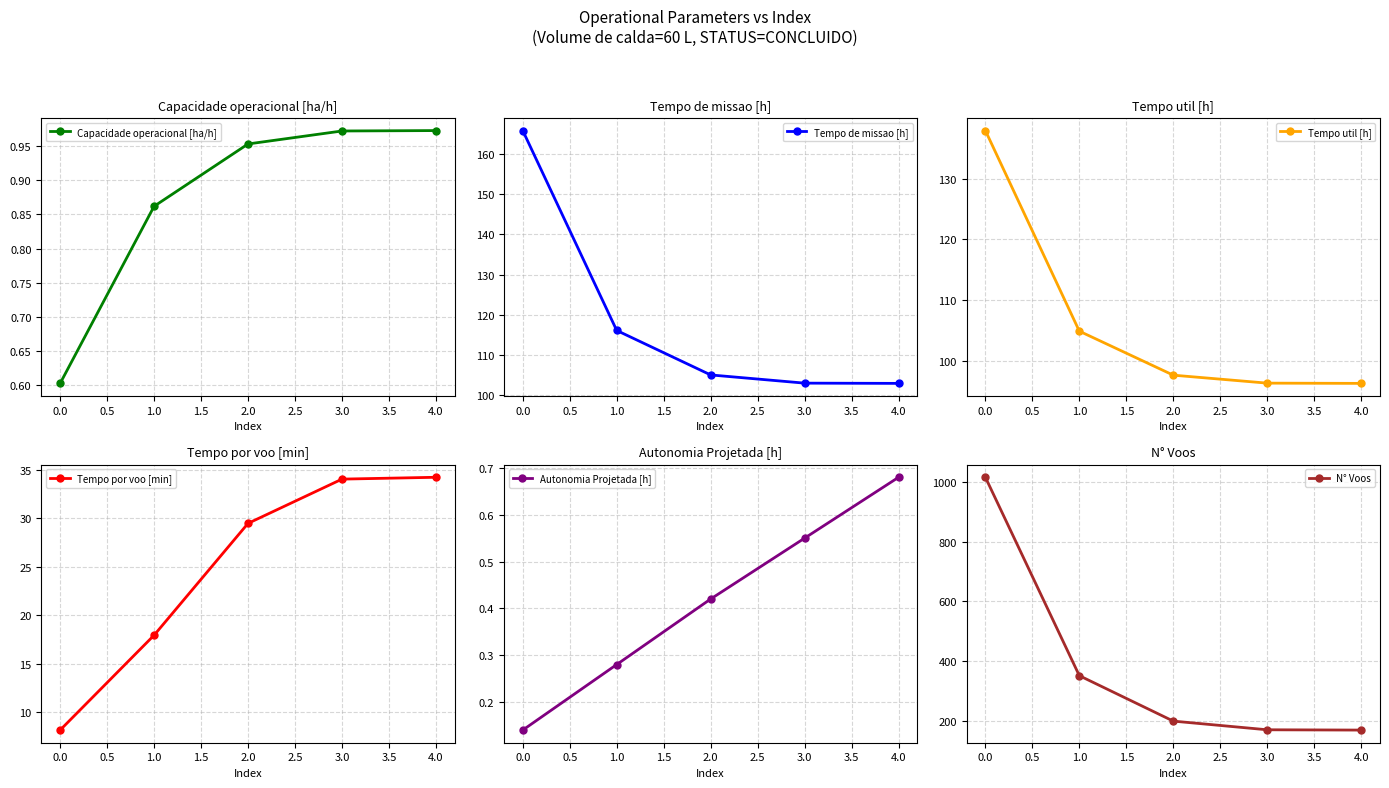

True or false: Tempo por voo [min] has a value of 17.9 at 1.0.

True